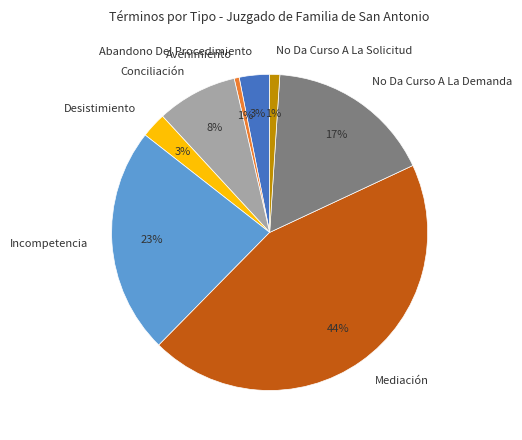

Between No Da Curso A La Demanda and Abandono Del Procedimiento, which is larger?

No Da Curso A La Demanda